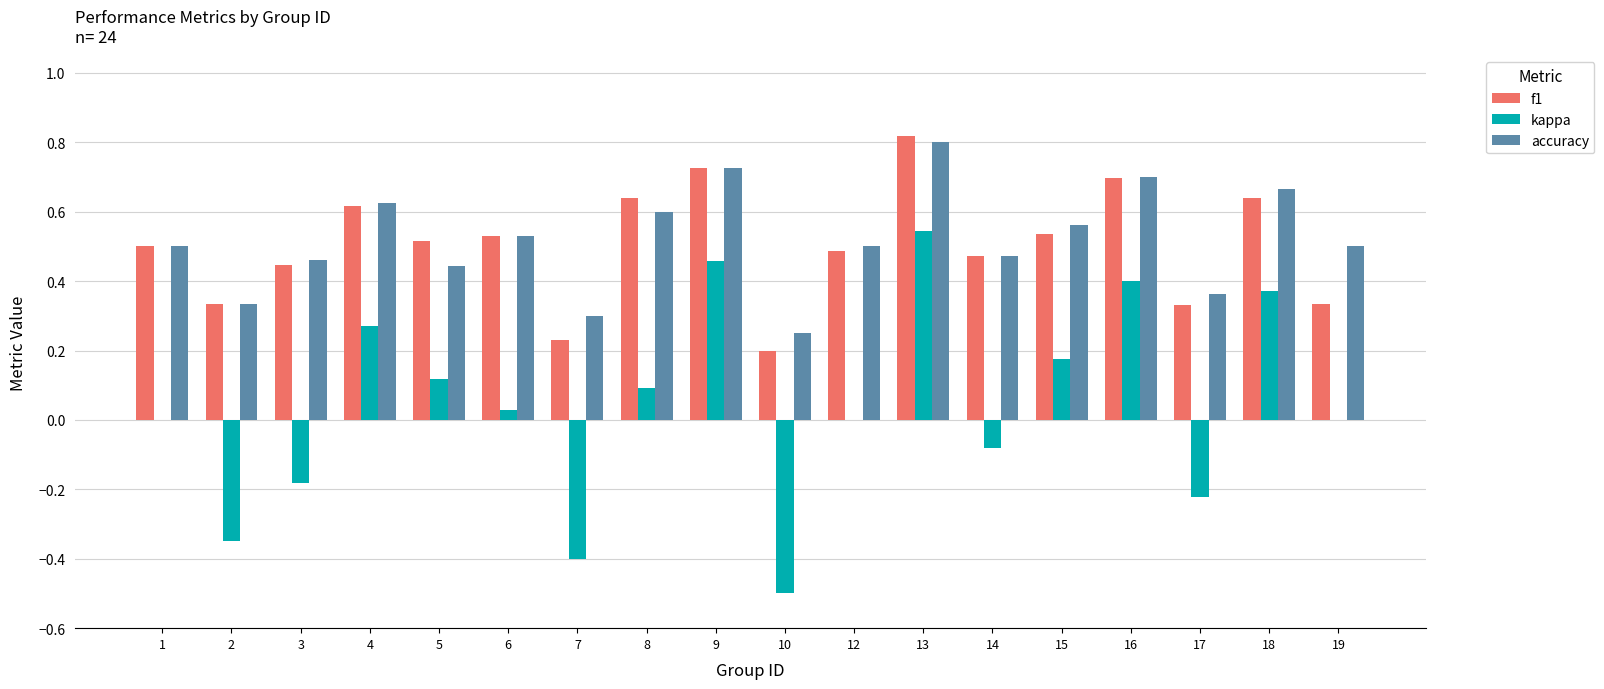

At which label does kappa reach its peak?

13